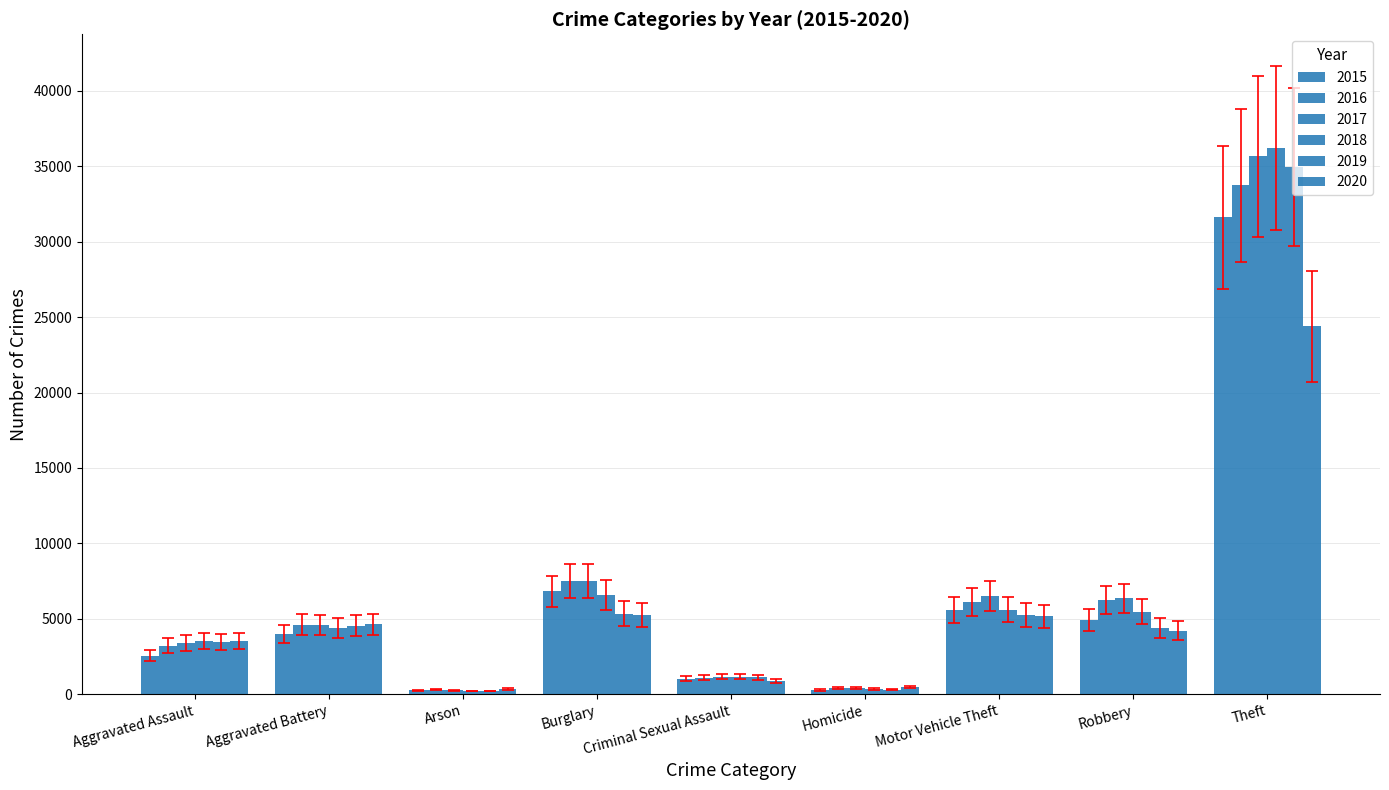

How many categories are shown in the chart?

9